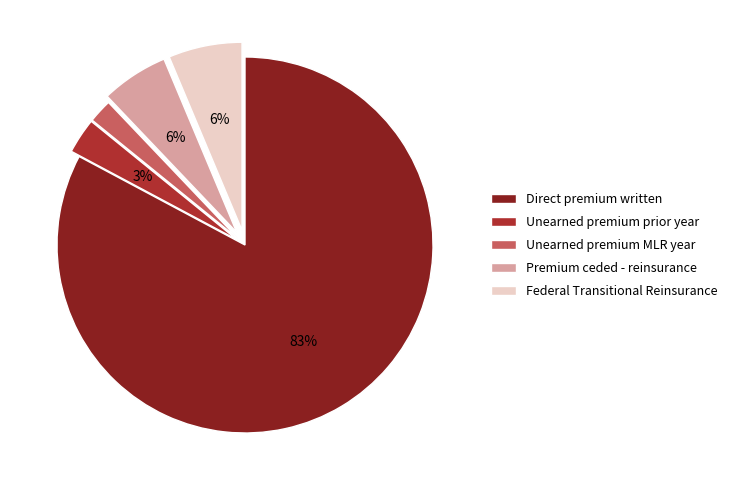

Does any single category account for the majority?

Yes